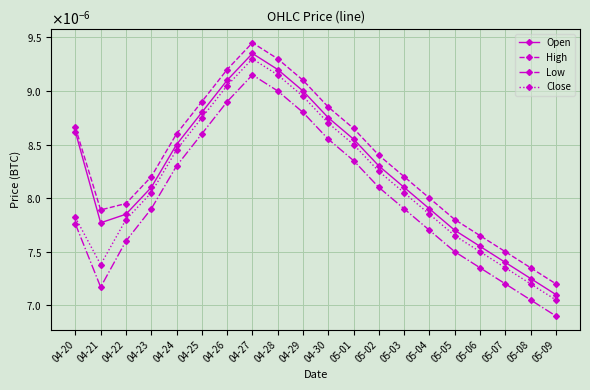

Rank the categories by High value from highest to lowest.

04-27, 04-28, 04-26, 04-29, 04-25, 04-30, 04-20, 05-01, 04-24, 05-02, 04-23, 05-03, 05-04, 04-22, 04-21, 05-05, 05-06, 05-07, 05-08, 05-09